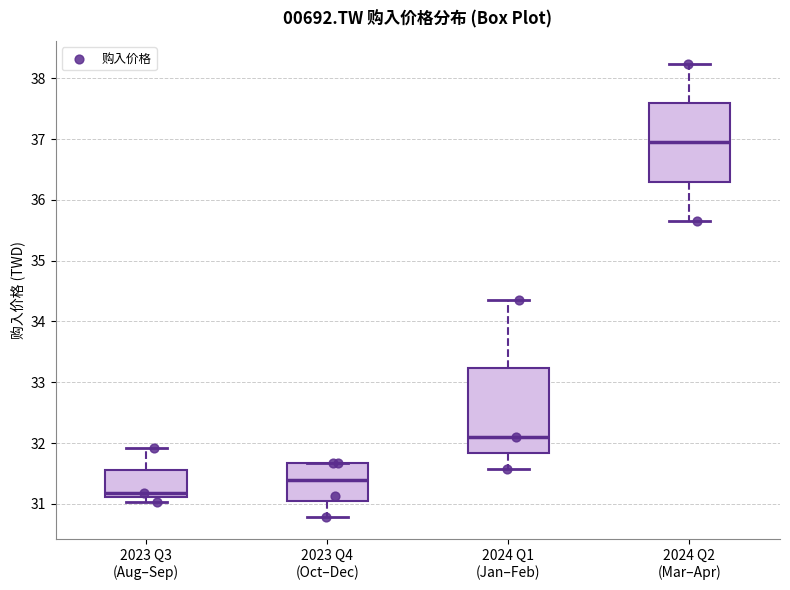

Which box's median line is the lowest?

2023 Q3 (Aug–Sep)